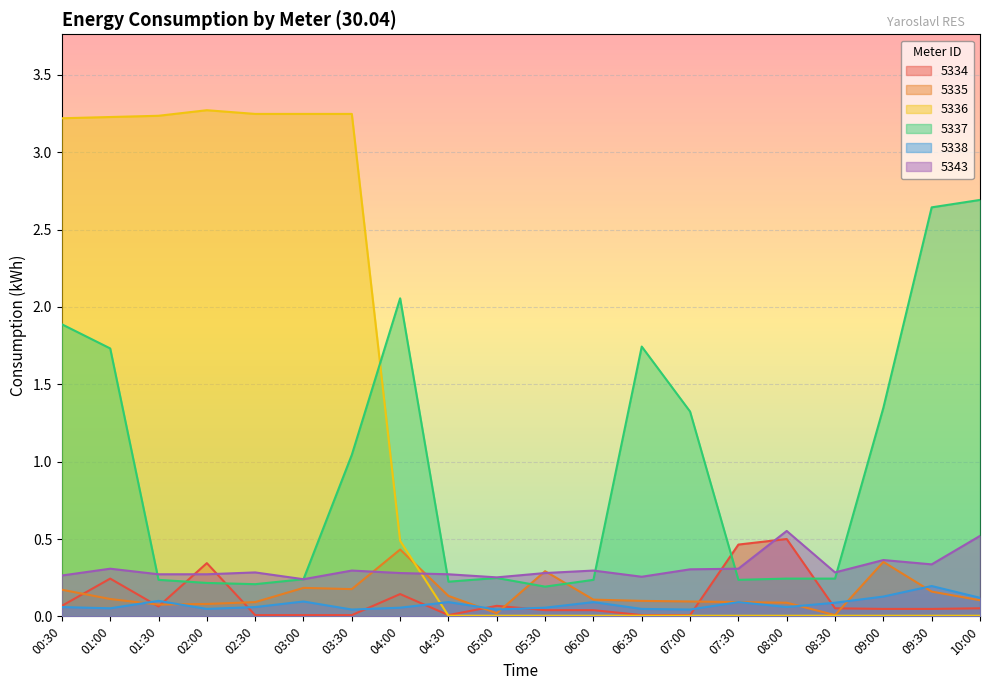

The value of 5335 at 03:00 is 0.0. True or false?

False